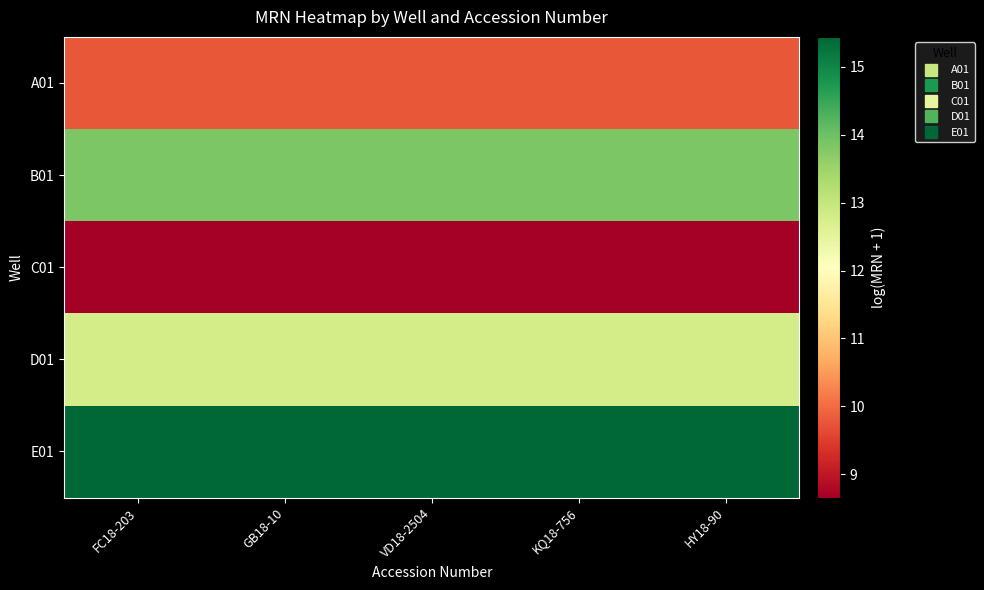

At which category is the sum across all series the highest?

FC18-203